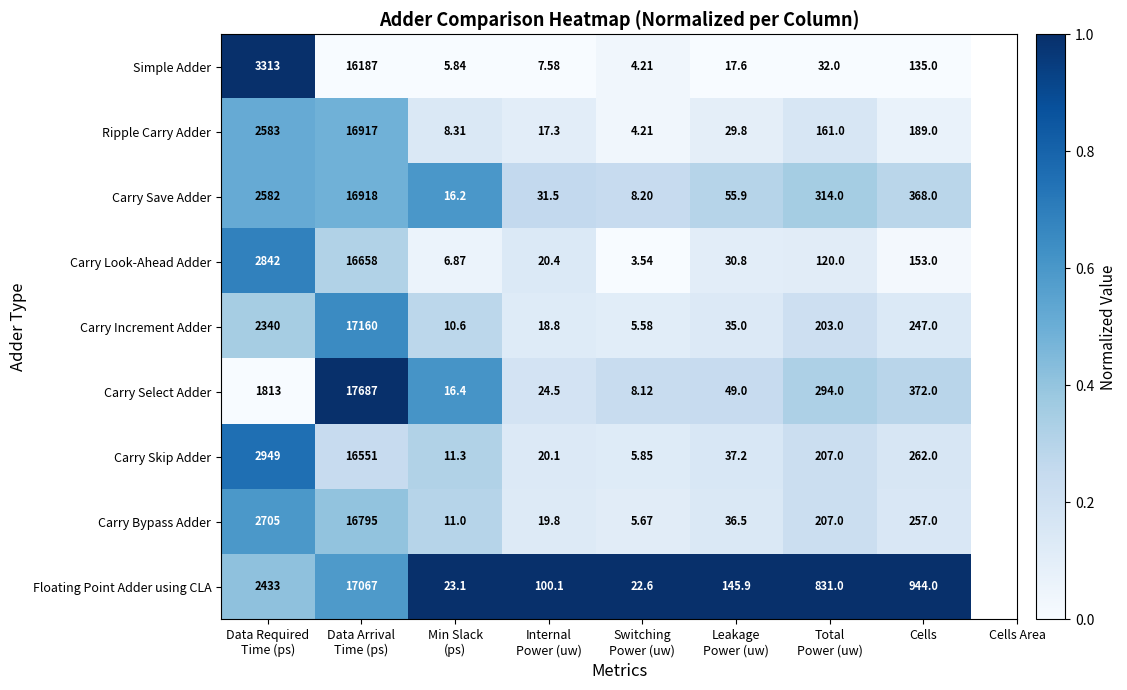

What is the total value across all series at Leakage
Power (uw)?

437.7